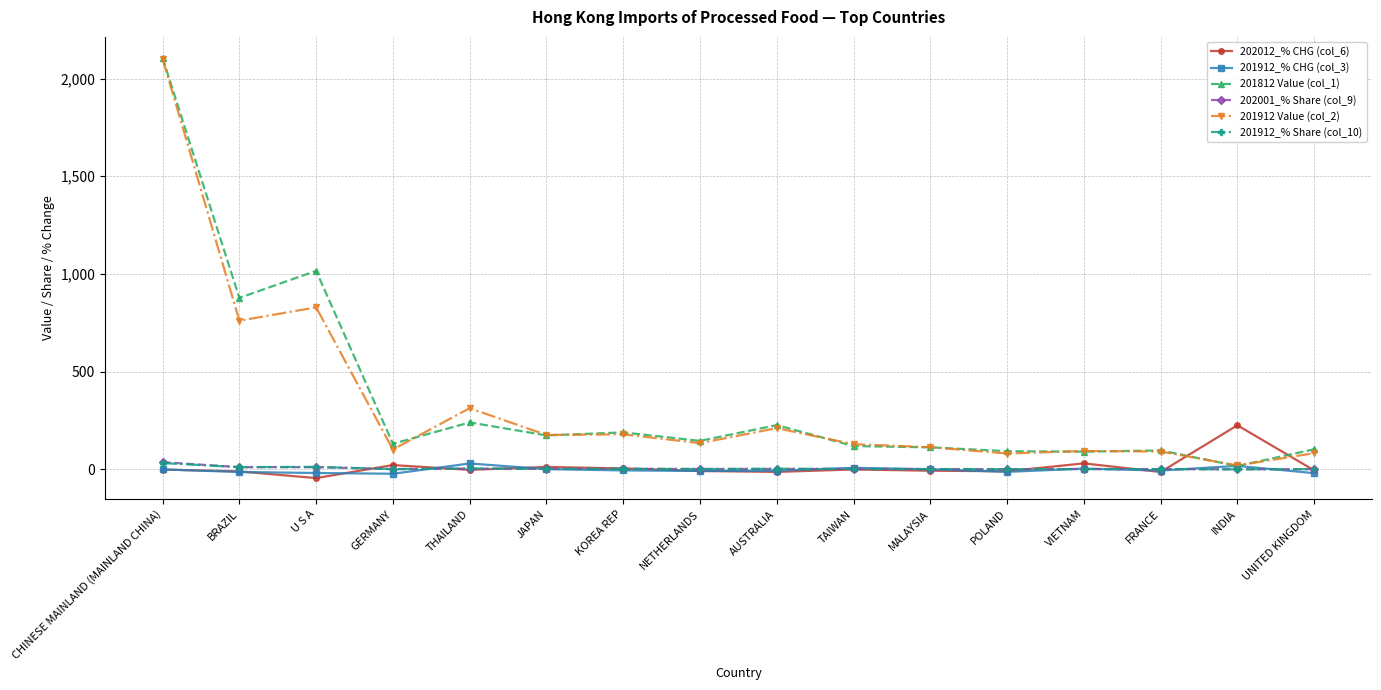

What is the greatest value displayed?

2105.7